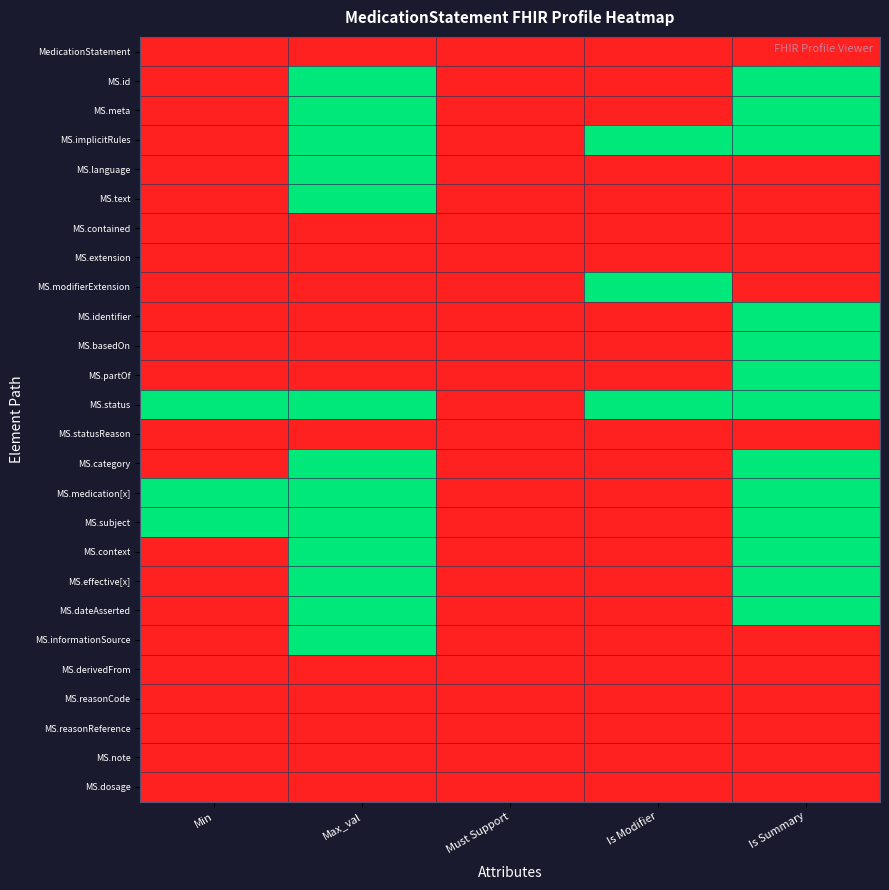

Rank the series by their maximum value, from lowest to highest.

MedicationStatement, MS.contained, MS.extension, MS.statusReason, MS.derivedFrom, MS.reasonCode, MS.reasonReference, MS.note, MS.dosage, MS.id, MS.meta, MS.implicitRules, MS.language, MS.text, MS.modifierExtension, MS.identifier, MS.basedOn, MS.partOf, MS.status, MS.category, MS.medication[x], MS.subject, MS.context, MS.effective[x], MS.dateAsserted, MS.informationSource